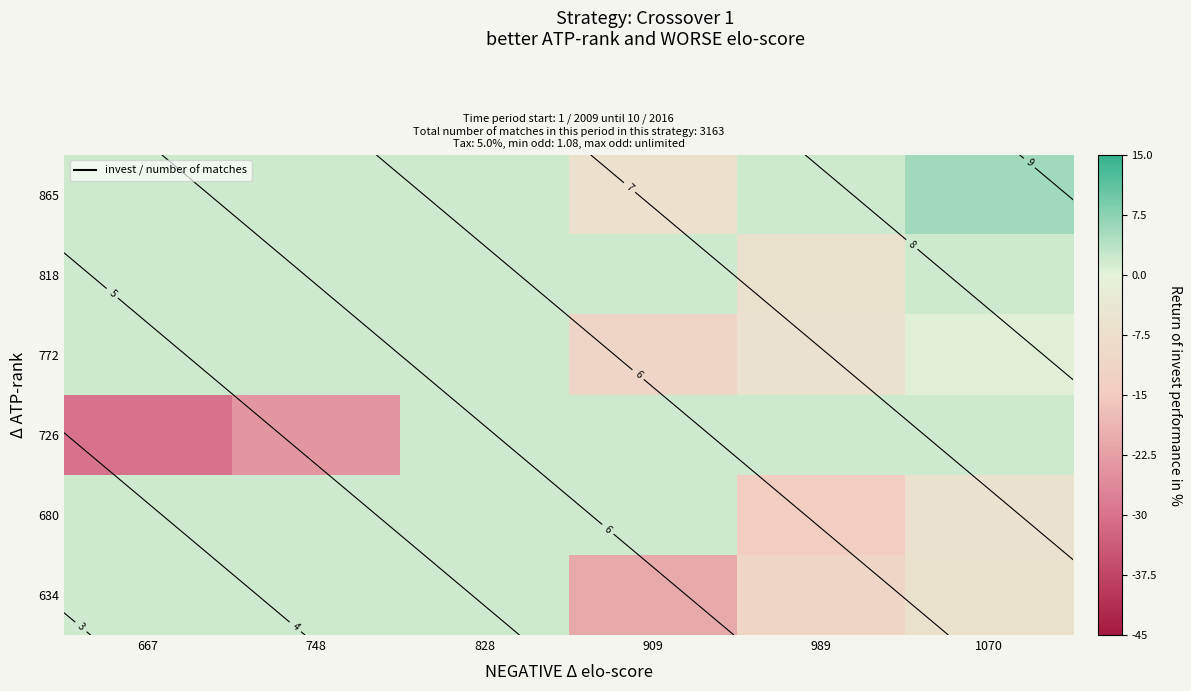

True or false: 726 has a value of 0.5 at 828.

False